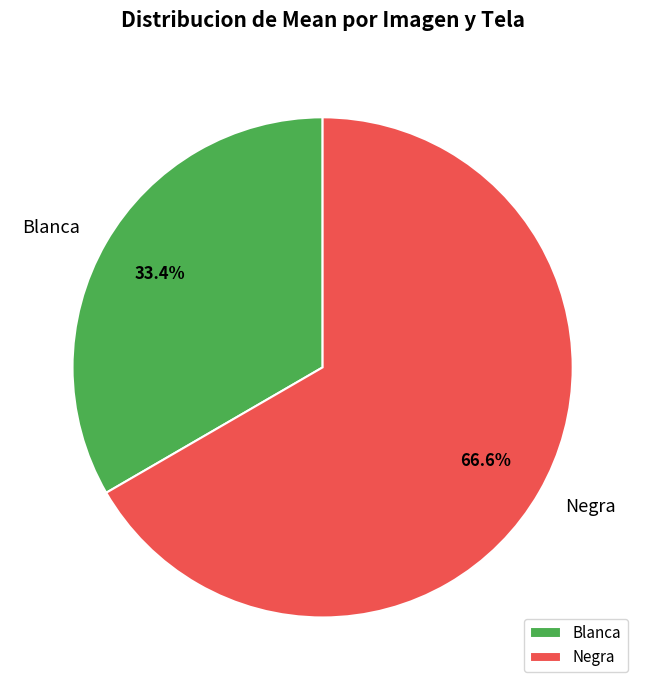

Which slice is the largest?

Negra